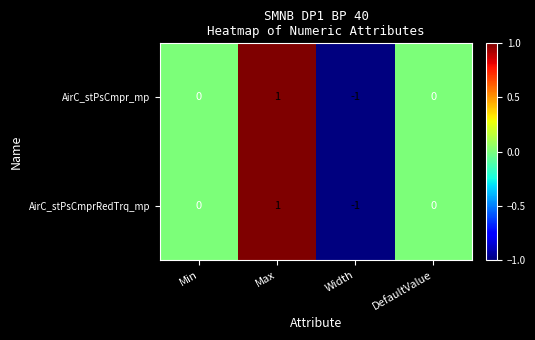

Reading right to left, what are all the values shown in this chart?

AirC_stPsCmpr_mp: DefaultValue=0	Width=-1	Max=1	Min=0
AirC_stPsCmprRedTrq_mp: DefaultValue=0	Width=-1	Max=1	Min=0